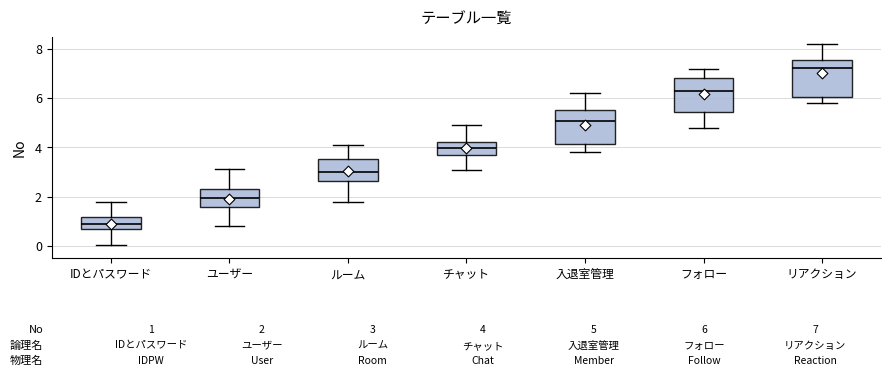

Which box's median line is the lowest?

IDとパスワード